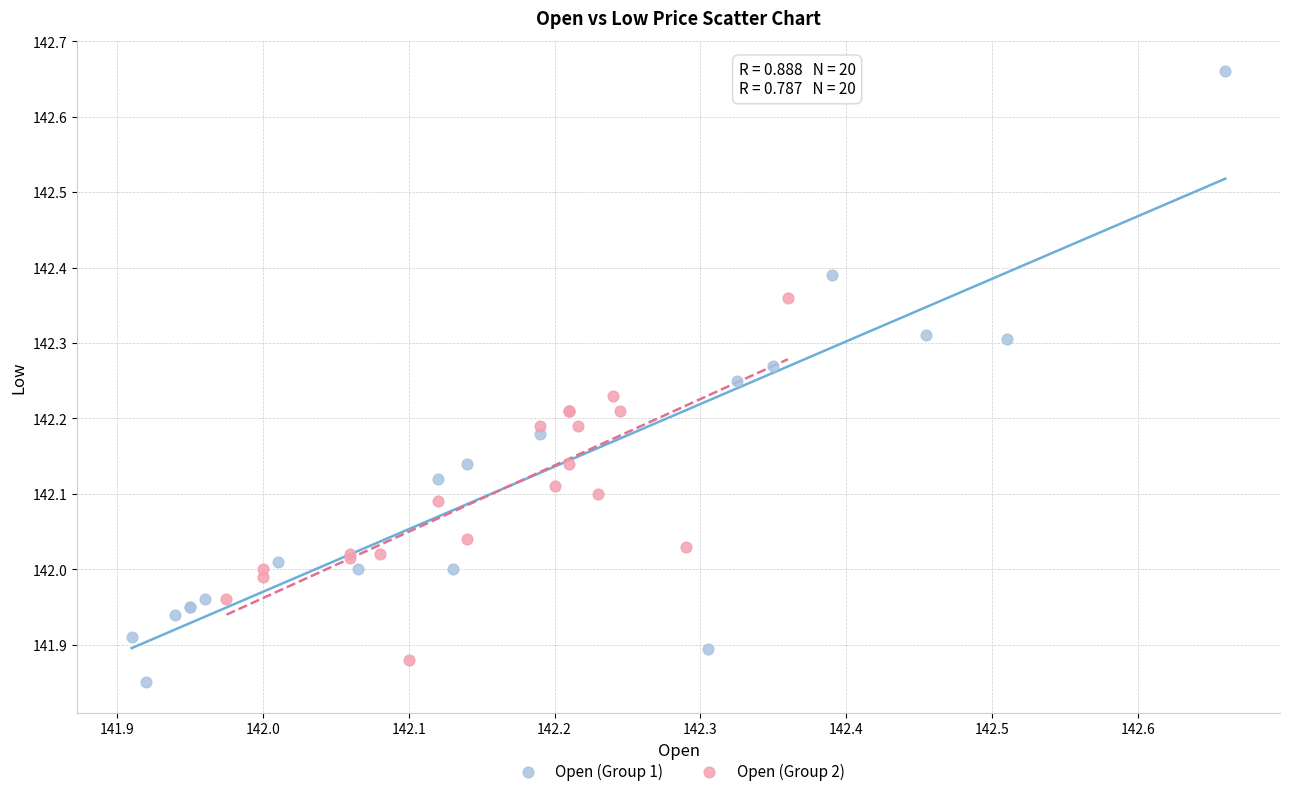

Which series reaches the minimum Y coordinate?

Open (Group 1)